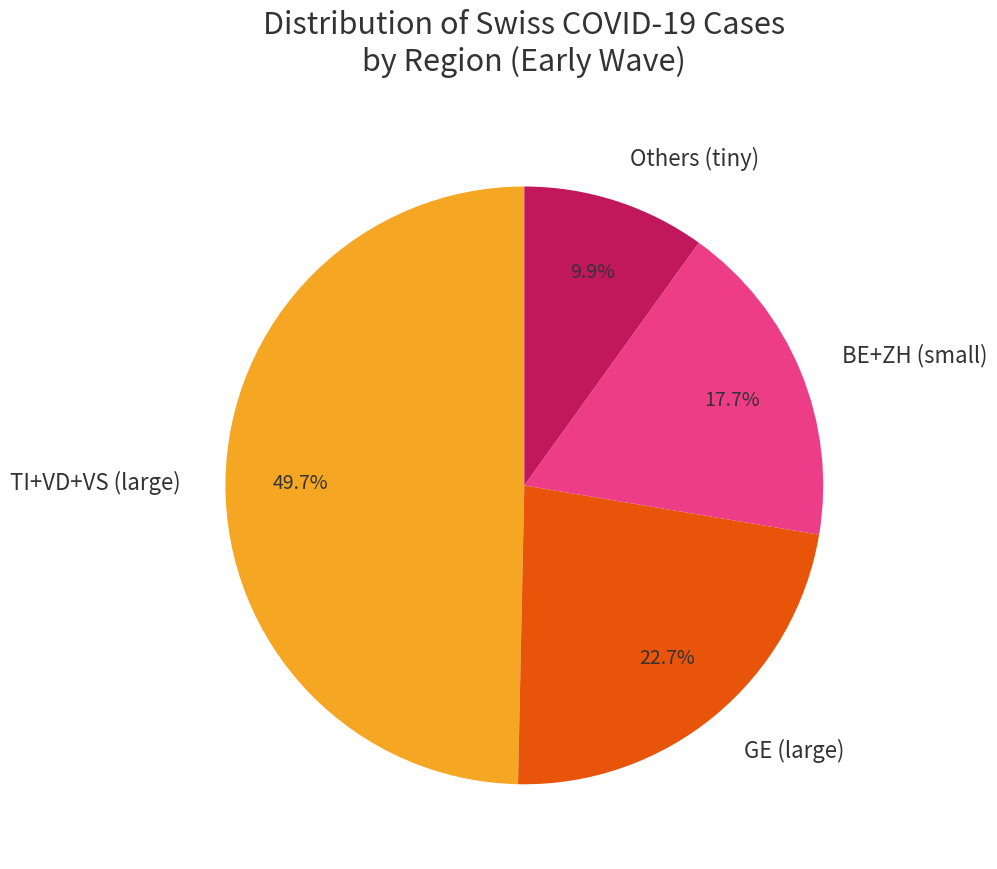

Does any single category account for the majority?

No